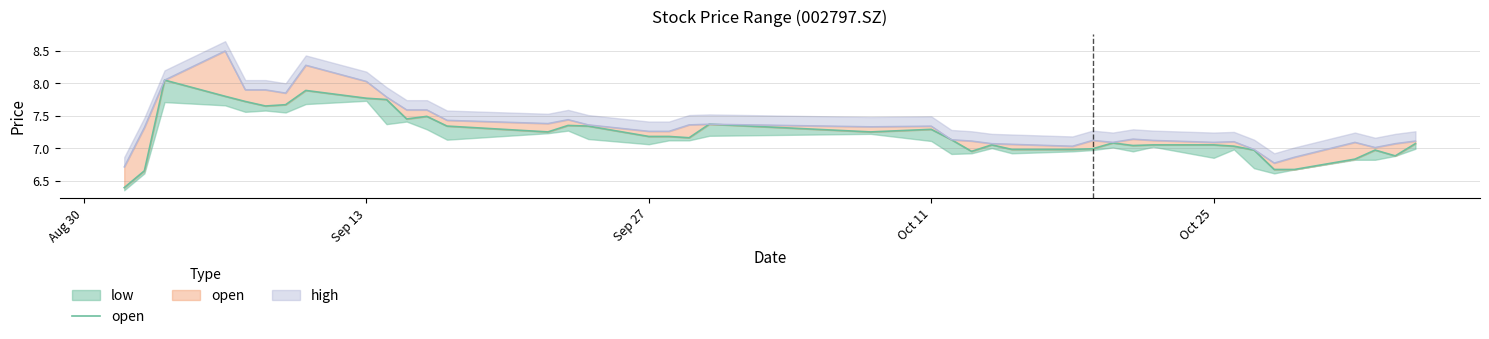

Reading right to left, transcribe all the data shown in this chart.

7.1	6.9	7.0	6.8	6.7	6.7	7.0	7.0	7.0	7.0	7.0	7.1	7.0	7.0	7.0	7.0	7.0	7.1	7.3	7.2	7.4	7.2	7.2	7.2	7.3	7.3	7.2	7.3	7.5	7.5	7.8	7.8	7.9	7.7	7.7	7.7	7.8	8.1	6.7	6.4